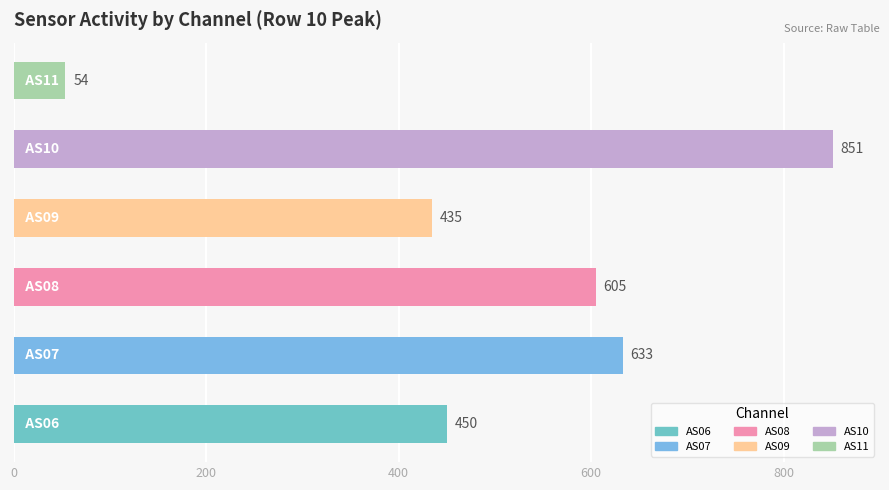

What is the sum of all values?

3028